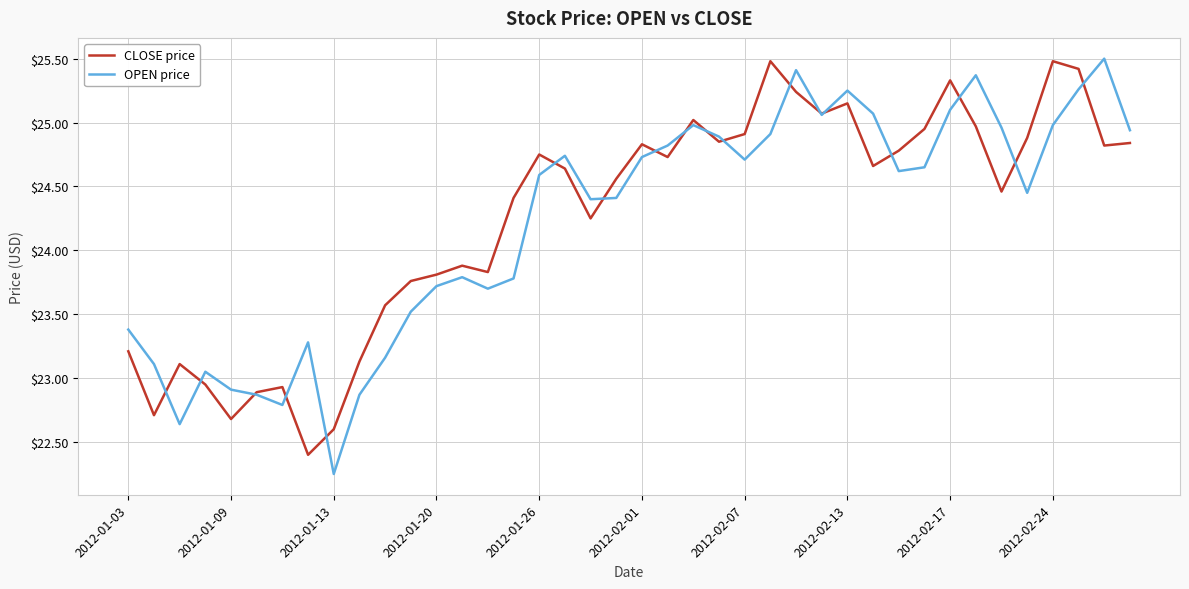

What is the highest value of the CLOSE price series?

25.5